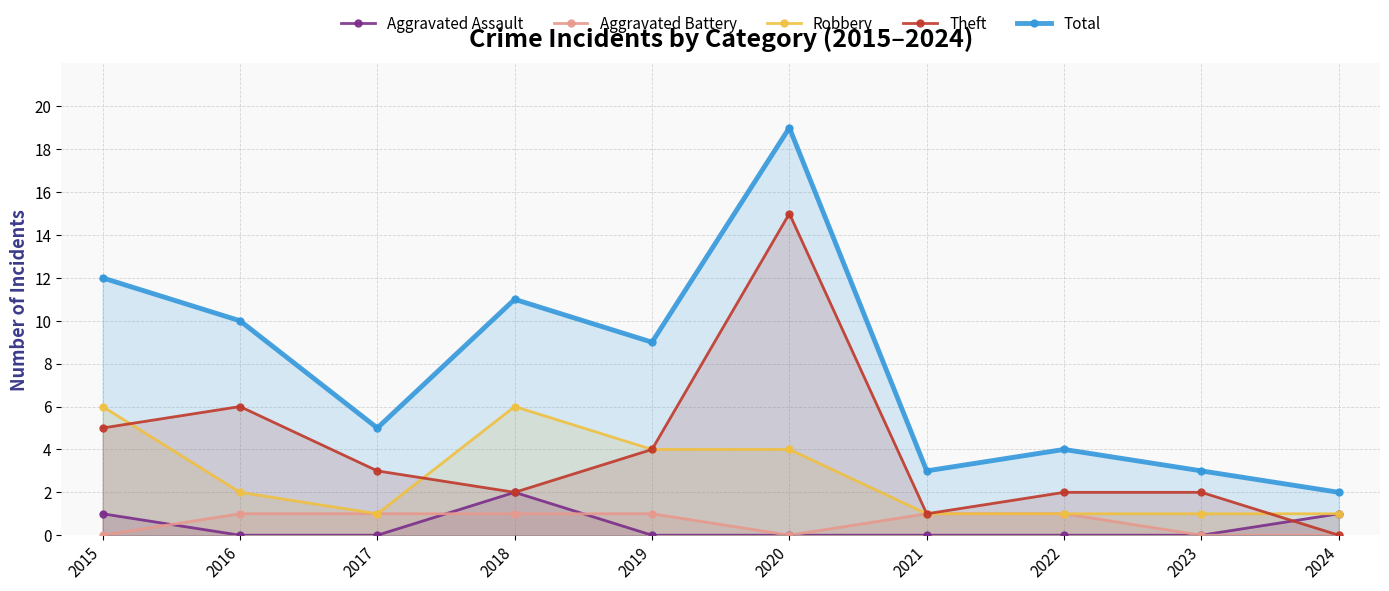

At which category is the sum across all series the highest?

2020